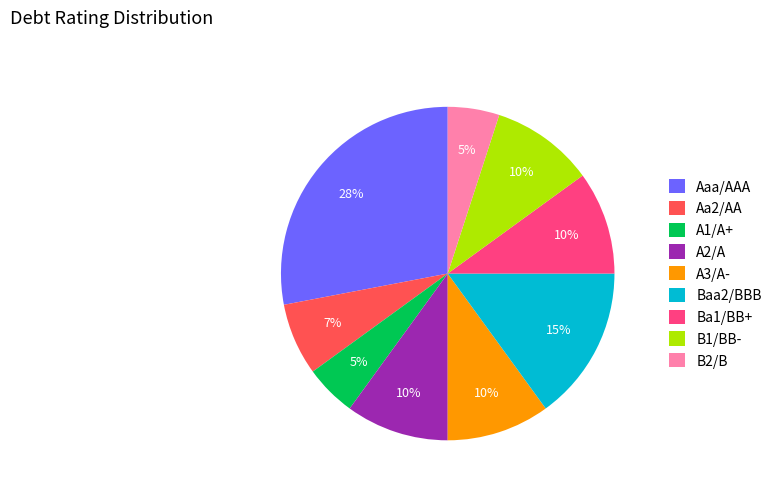

Which slice is the largest?

Aaa/AAA